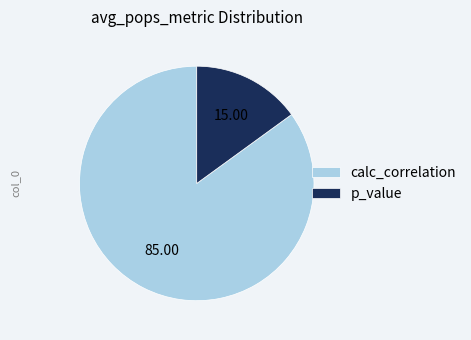

Which slice is the smallest?

p_value